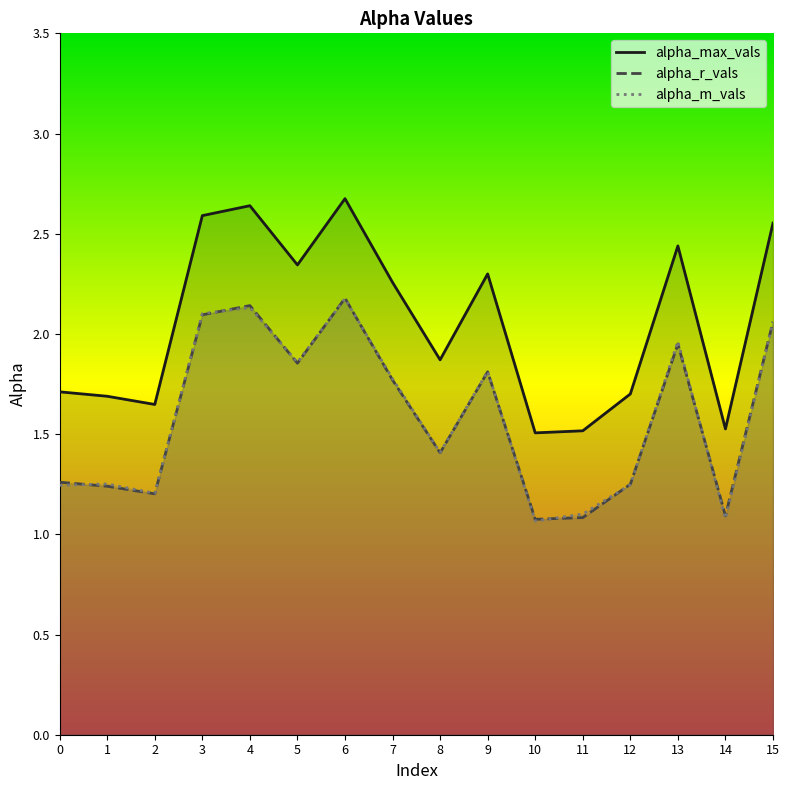

The value of alpha_m_vals at 12 is 1.2. True or false?

True